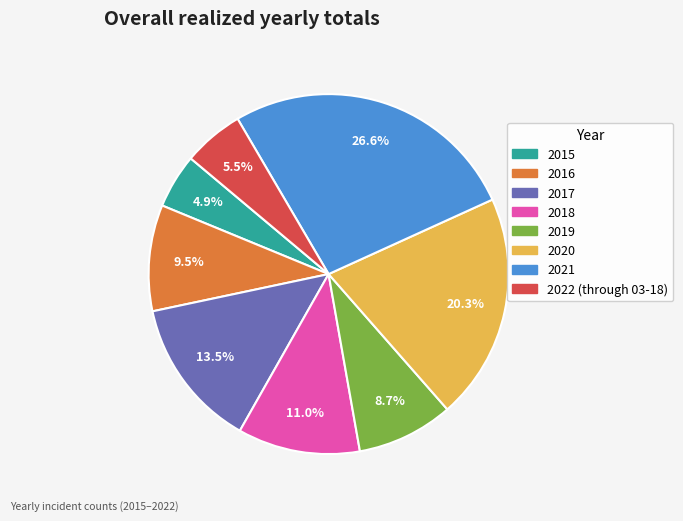

To the nearest percent, what is the difference between the largest and smallest slice percentages?

22%